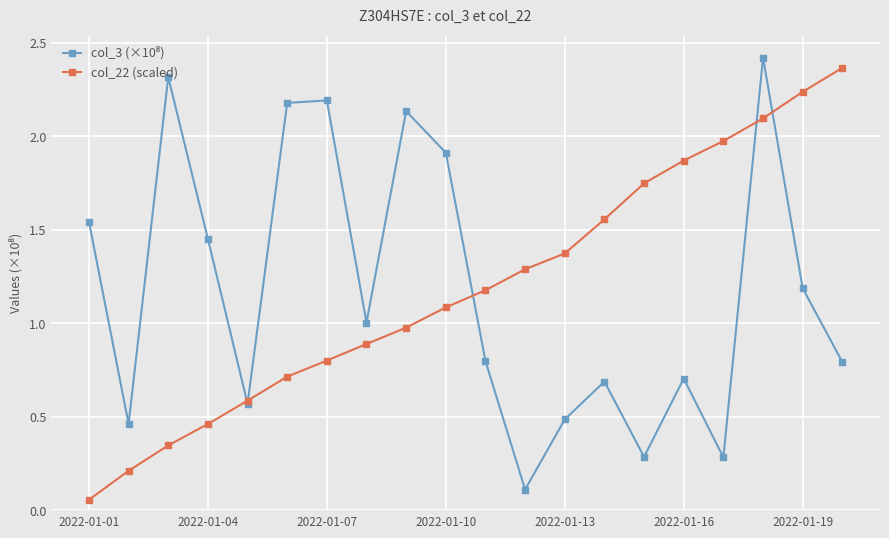

How many categories are shown in the chart?

20